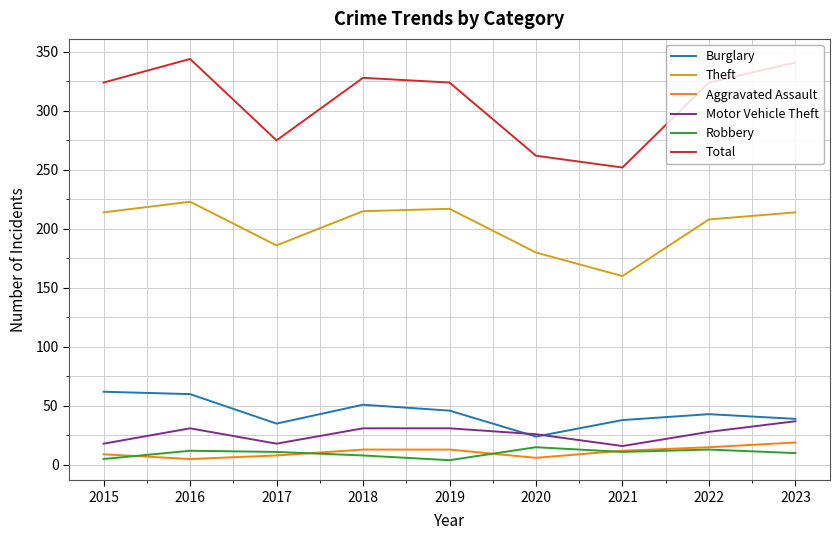

What value does the Total series have at 2021, to the nearest 5?

250